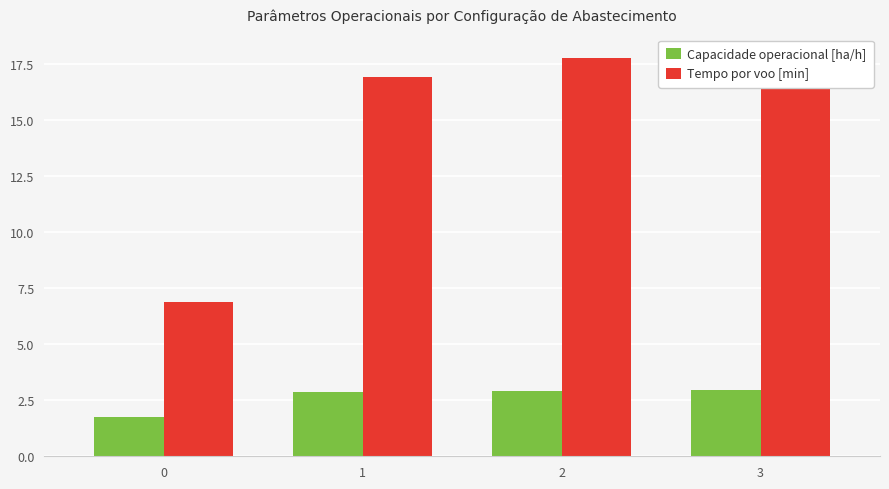

Reading right to left, transcribe all the data shown in this chart.

Capacidade operacional [ha/h]: 3=2.9	2=2.9	1=2.9	0=1.7
Tempo por voo [min]: 3=17.9	2=17.8	1=16.9	0=6.9